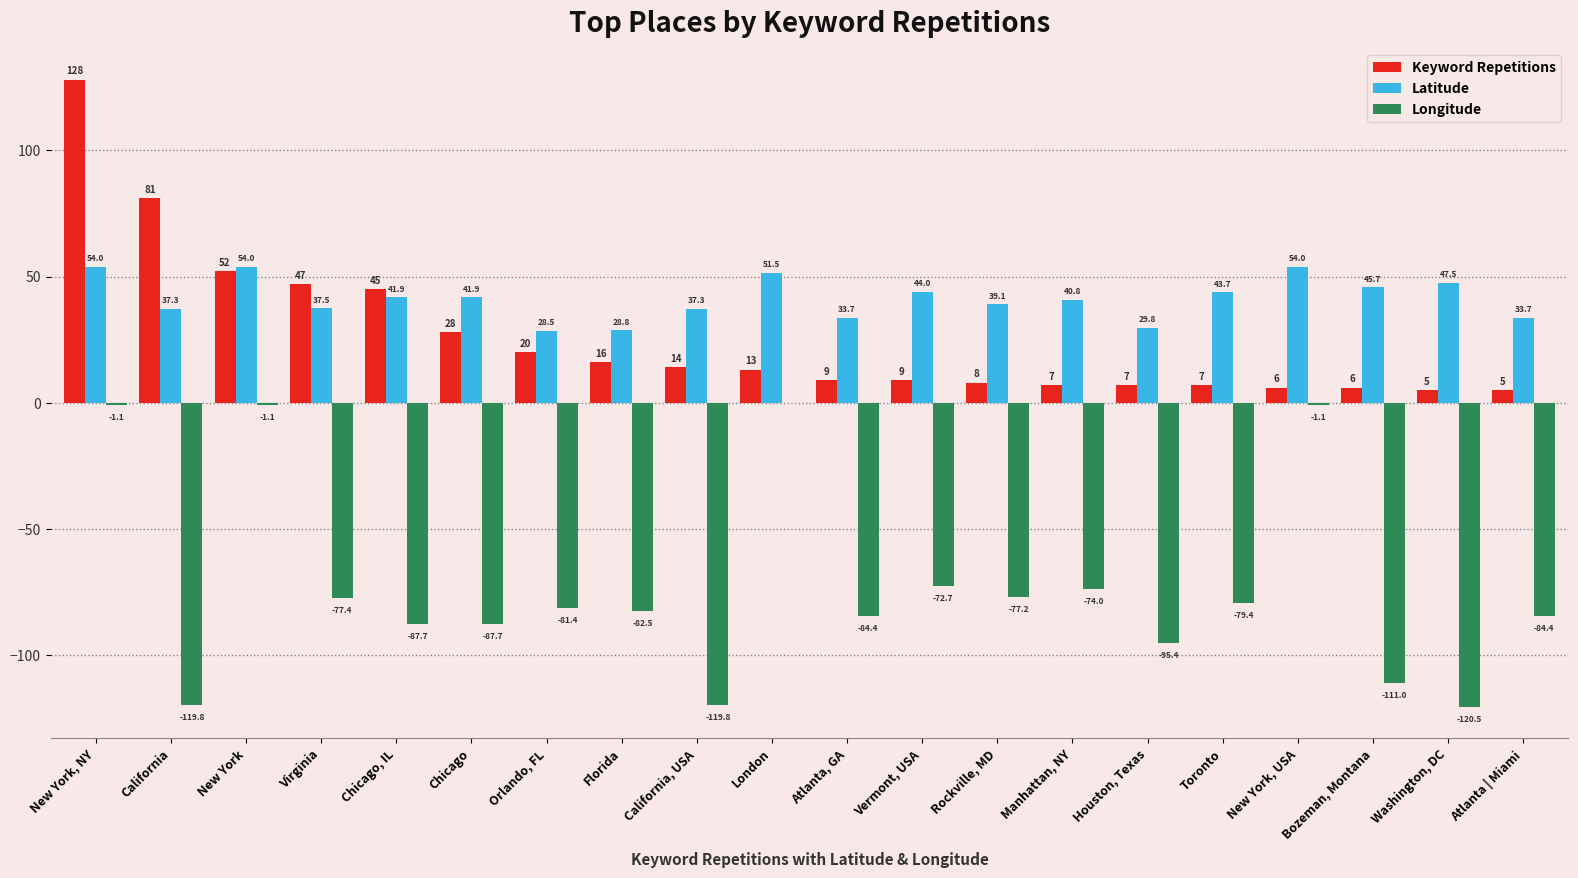

Where is Longitude nearest to the value -60?

Vermont, USA